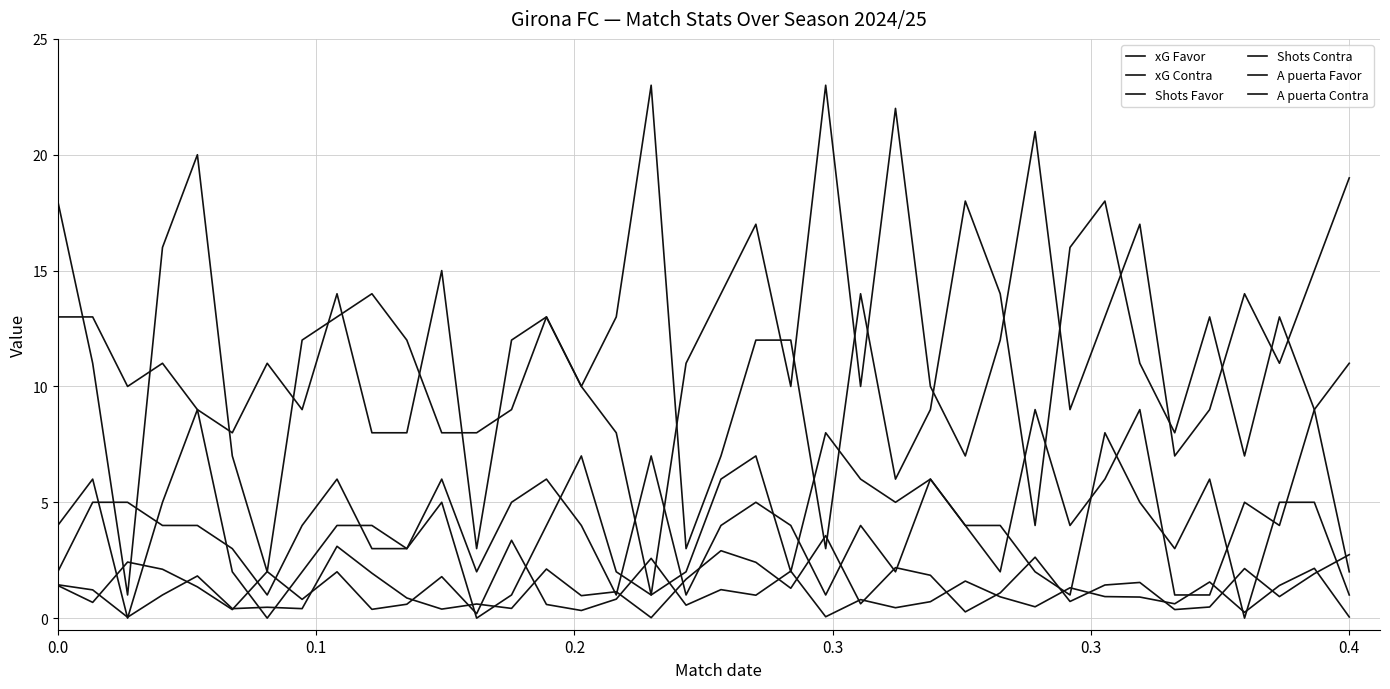

Does the chart have visible grid lines?

Yes